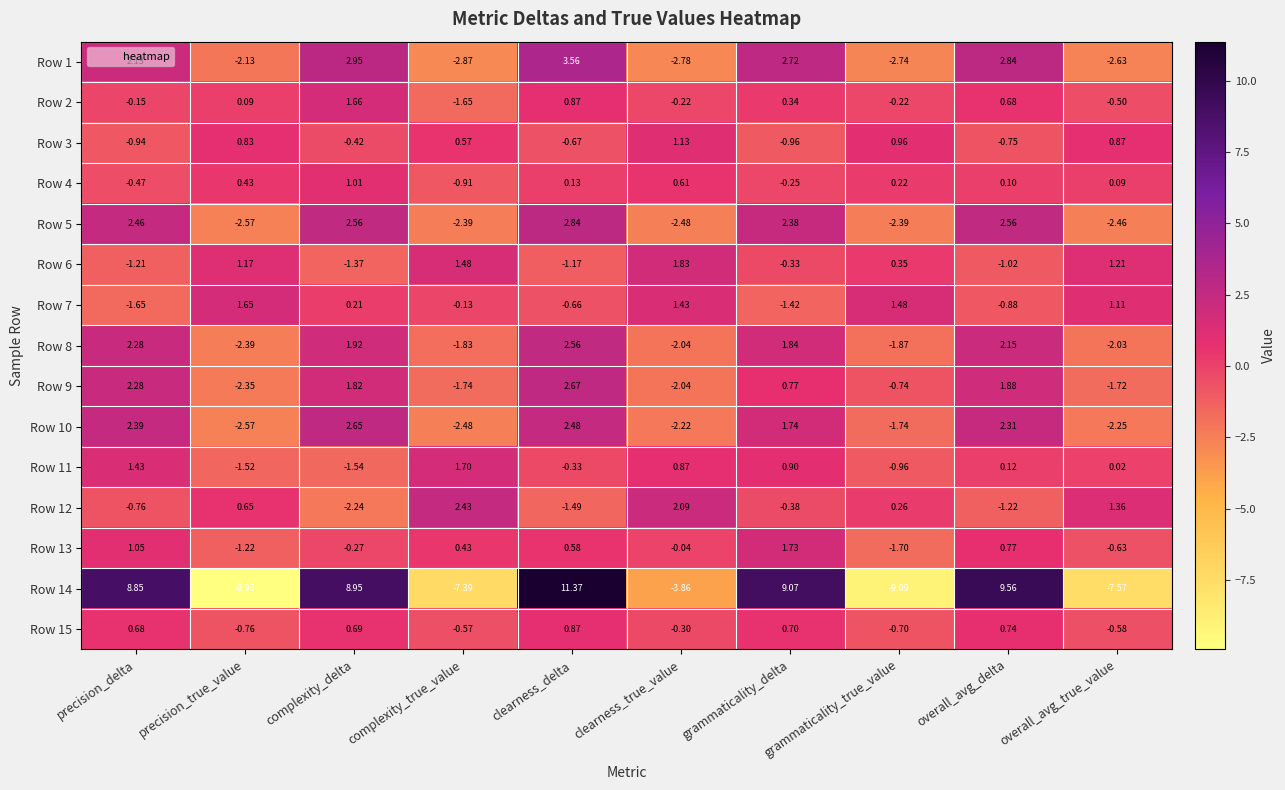

At which category is the sum across all series the highest?

clearness_delta